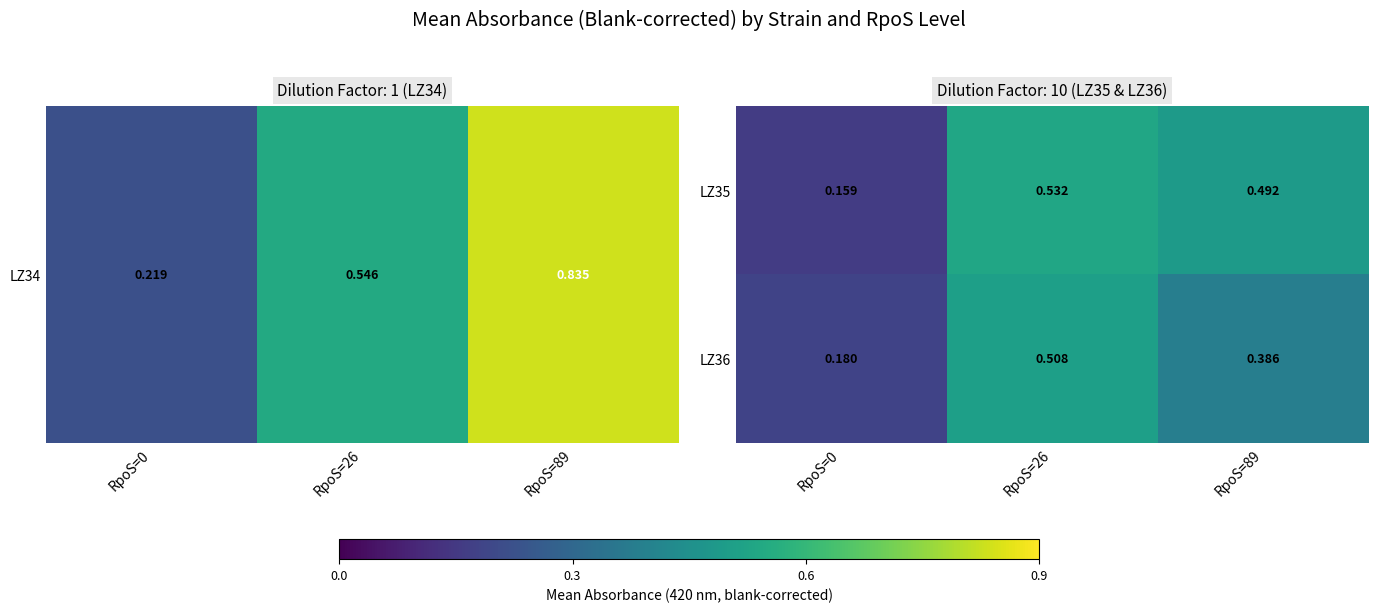

Is the value of LZ35 at RpoS=0 greater than the value of LZ36 at RpoS=0?

No